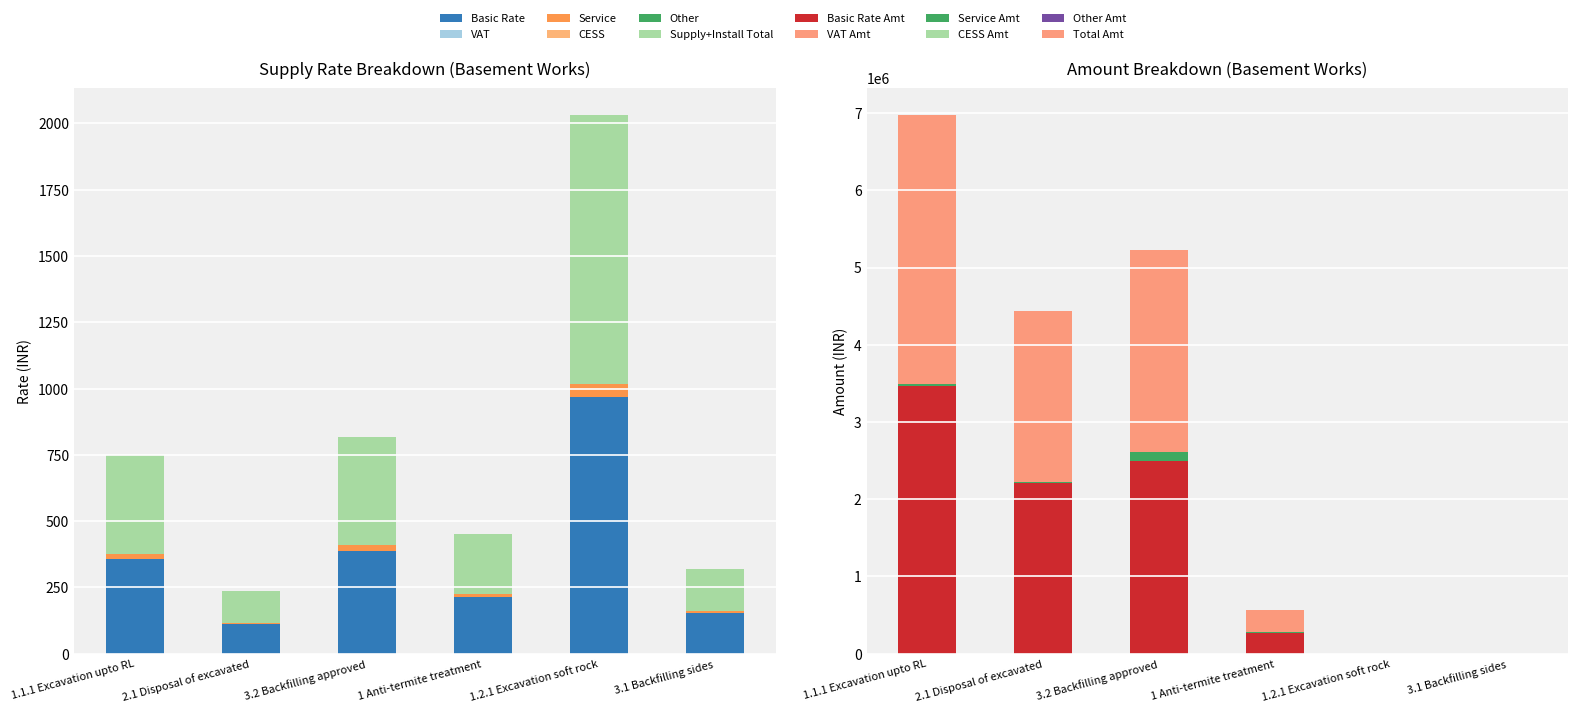

Where is Supply+Install Total nearest to the value 566?

3.2 Backfilling approved